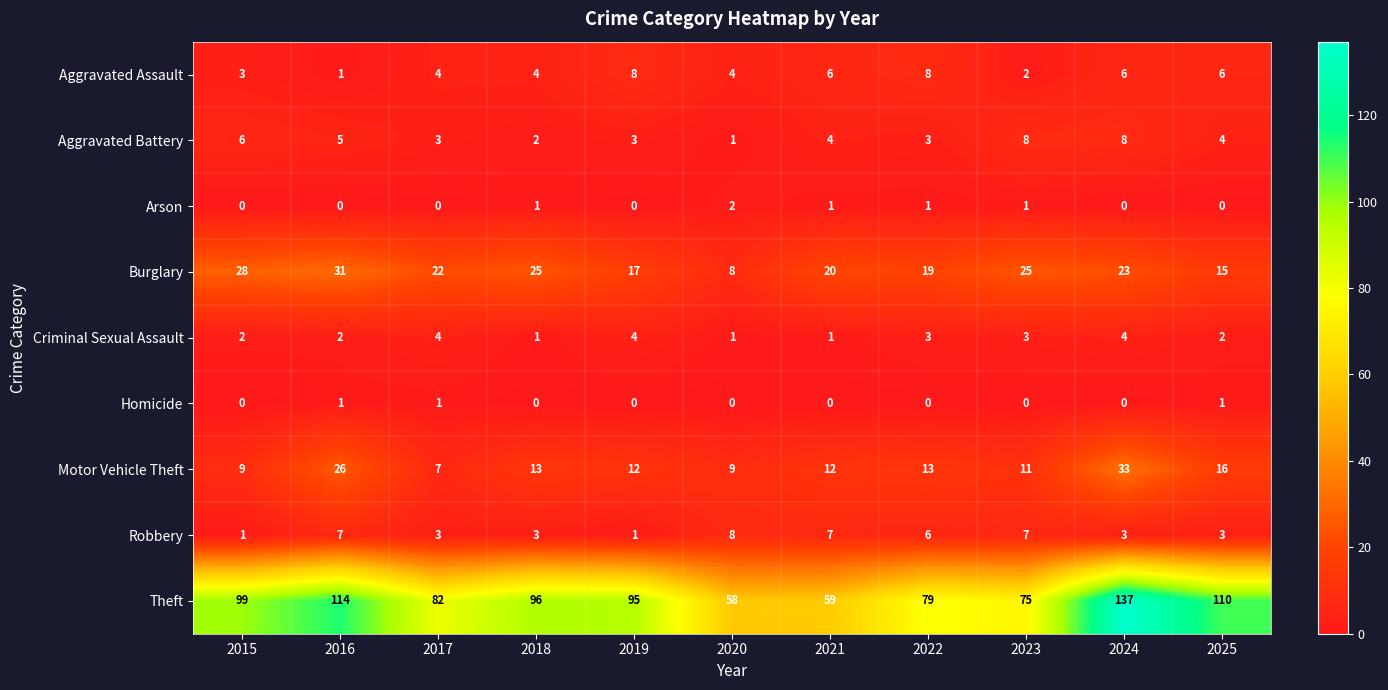

The value of Robbery at 2017 is 3. True or false?

True